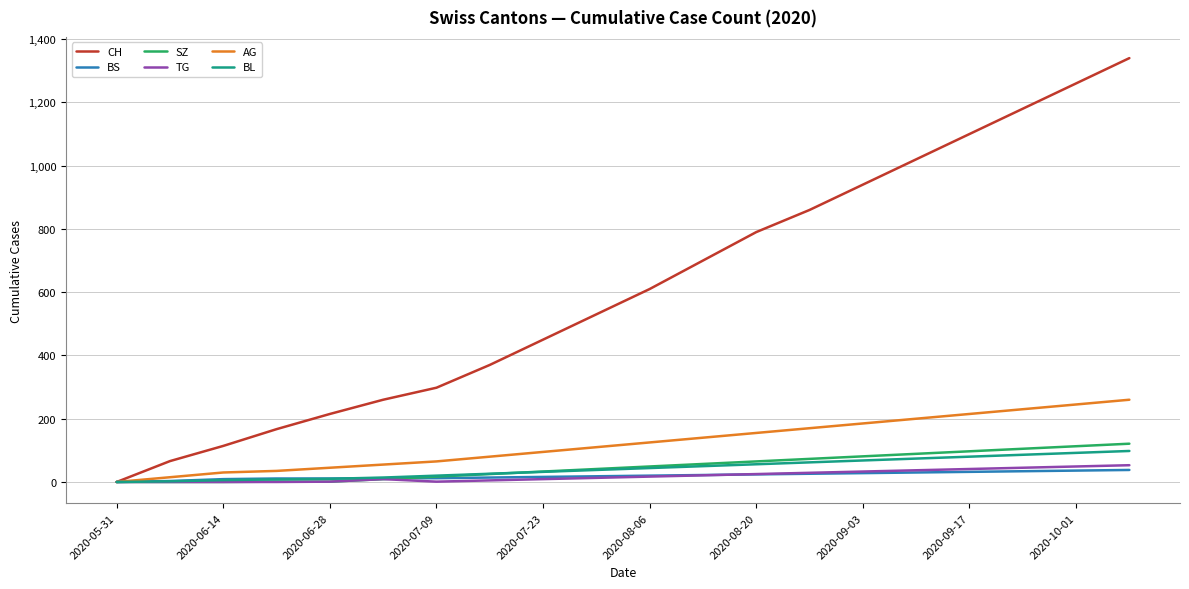

Which series has the widest spread of values?

CH